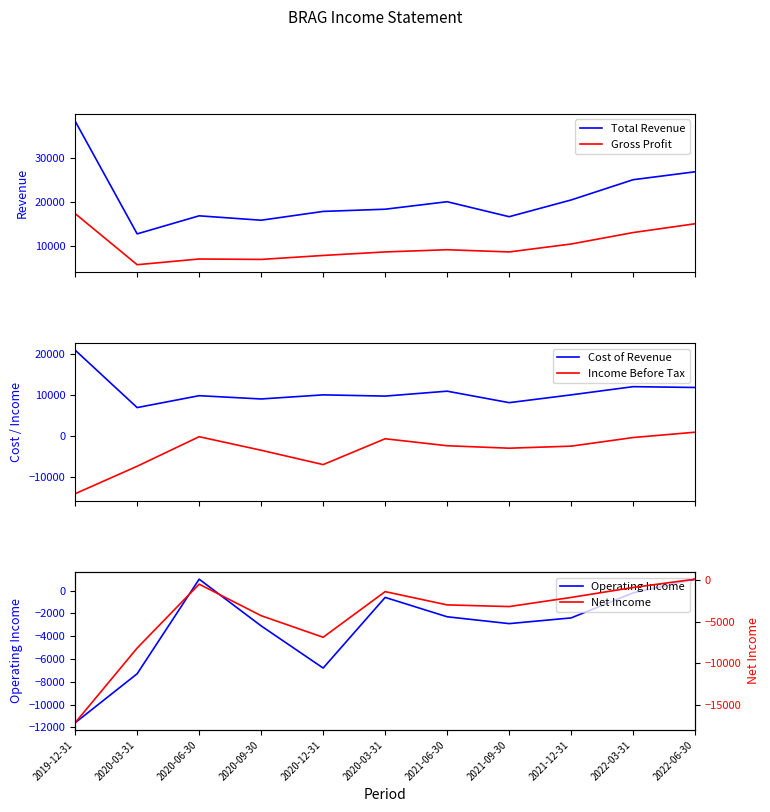

Reading left to right, transcribe all the data shown in this chart.

Total Revenue: 2019-12-31=38300	2020-03-31=12700	2020-06-30=16800	2020-09-30=15800	2020-12-31=17800	2020-03-31=18300	2021-06-30=20000	2021-09-30=16600	2021-12-31=20400	2022-03-31=25000	2022-06-30=26800
Gross Profit: 2019-12-31=17300	2020-03-31=5700	2020-06-30=7000	2020-09-30=6900	2020-12-31=7800	2020-03-31=8600	2021-06-30=9100	2021-09-30=8600	2021-12-31=10400	2022-03-31=13000	2022-06-30=15000
Cost of Revenue: 2019-12-31=20900	2020-03-31=6900	2020-06-30=9800	2020-09-30=9000	2020-12-31=10000	2020-03-31=9700	2021-06-30=10900	2021-09-30=8100	2021-12-31=10000	2022-03-31=12000	2022-06-30=11800
Income Before Tax: 2019-12-31=-14100	2020-03-31=-7400	2020-06-30=-200	2020-09-30=-3500	2020-12-31=-7000	2020-03-31=-700	2021-06-30=-2400	2021-09-30=-3000	2021-12-31=-2500	2022-03-31=-400	2022-06-30=900
Operating Income: 2019-12-31=-11600	2020-03-31=-7300	2020-06-30=1000	2020-09-30=-3100	2020-12-31=-6800	2020-03-31=-600	2021-06-30=-2300	2021-09-30=-2900	2021-12-31=-2400	2022-03-31=-200	2022-06-30=1000
Net Income: 2019-12-31=-17200	2020-03-31=-8200	2020-06-30=-500	2020-09-30=-4300	2020-12-31=-6900	2020-03-31=-1400	2021-06-30=-3000	2021-09-30=-3200	2021-12-31=-2100	2022-03-31=-900	2022-06-30=100